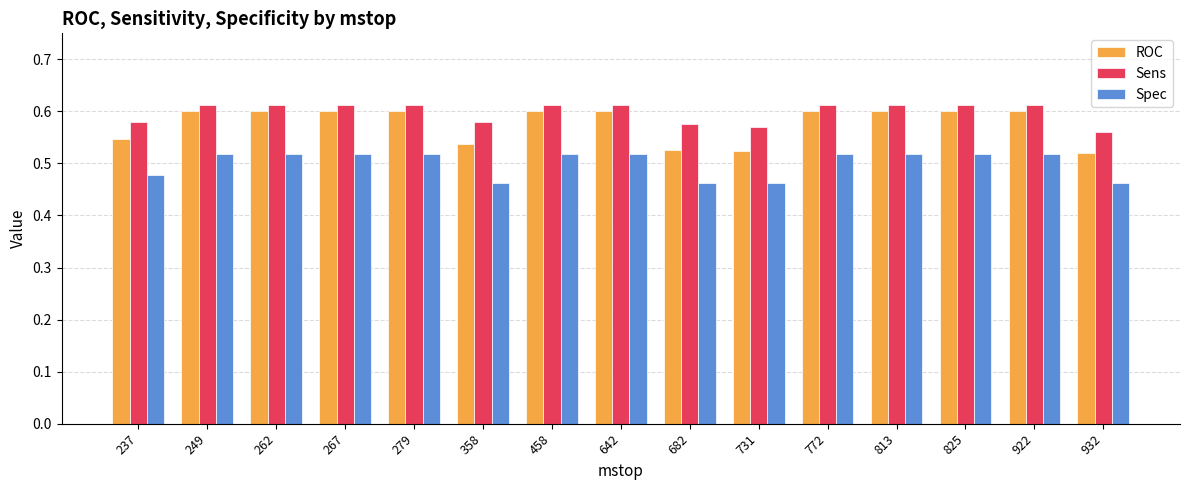

Which series changed the most between 642 and 682?

ROC